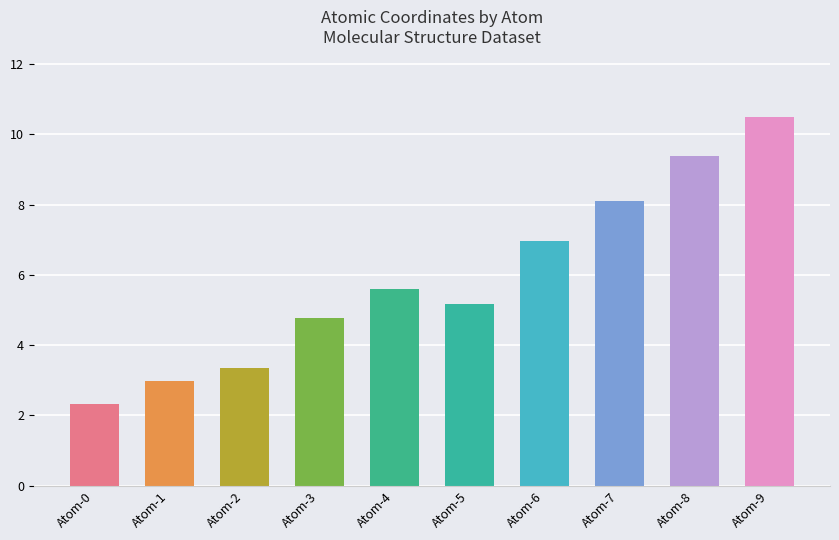

Rank the categories by value from lowest to highest.

Atom-0, Atom-1, Atom-2, Atom-3, Atom-5, Atom-4, Atom-6, Atom-7, Atom-8, Atom-9